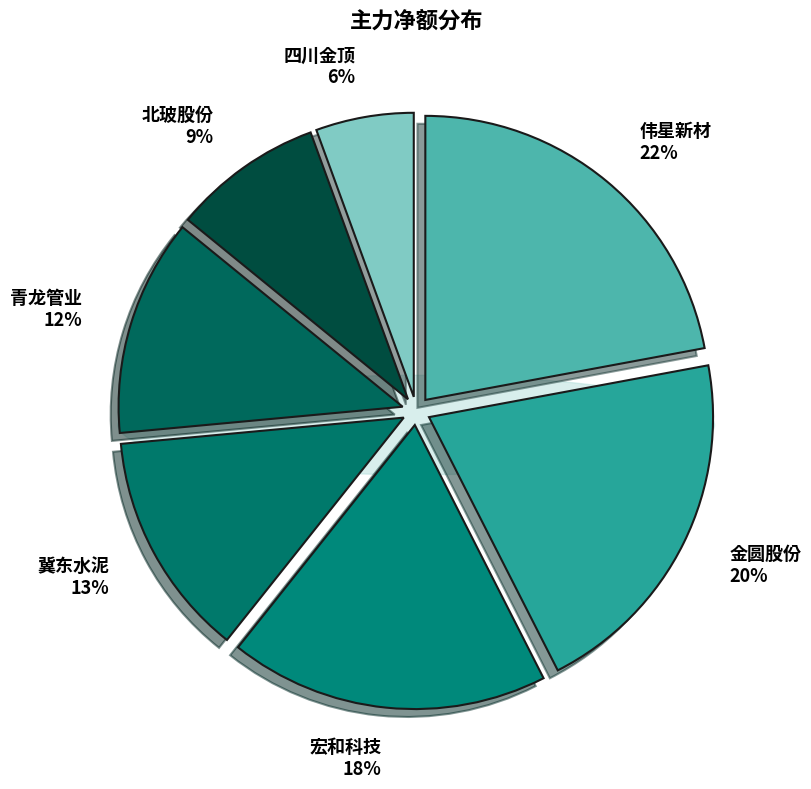

What portion of the pie excludes 冀东水泥?

87.2%